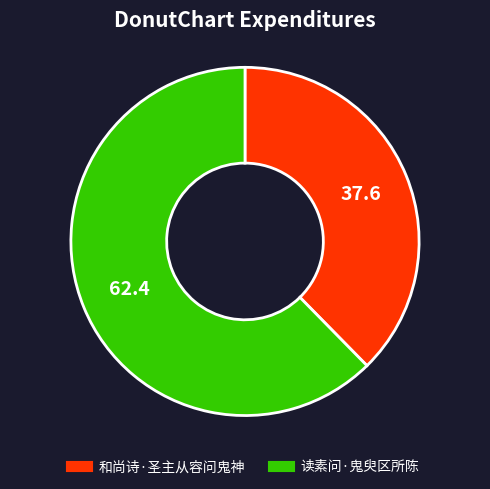

Which category has the biggest portion of the pie?

读素问·鬼臾区所陈